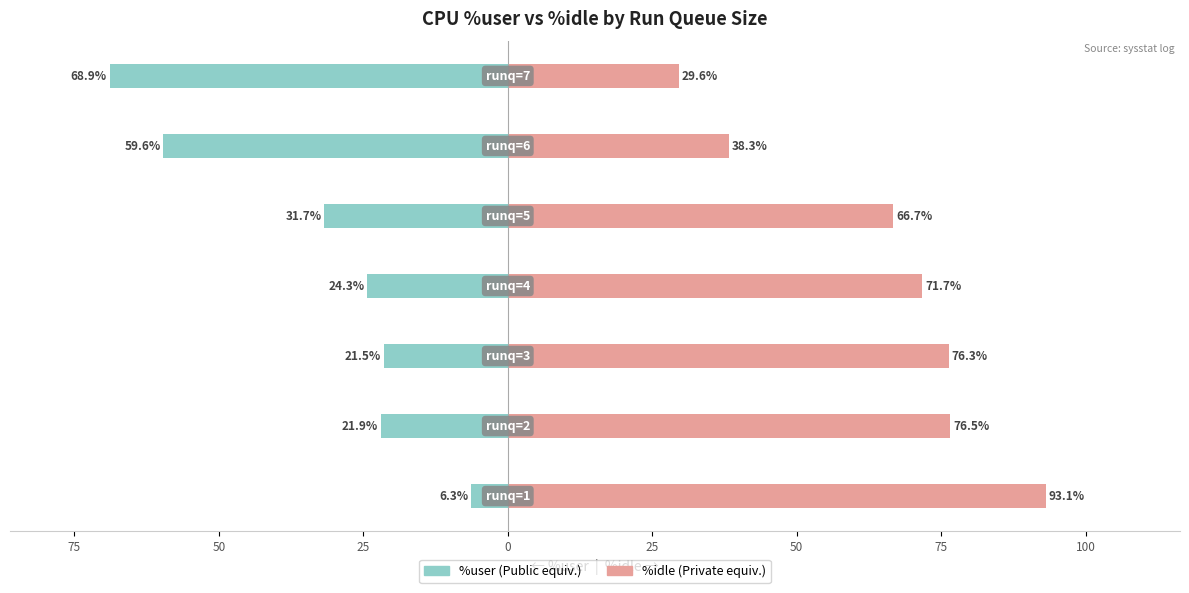

Between 25 and 50, which is larger?

50